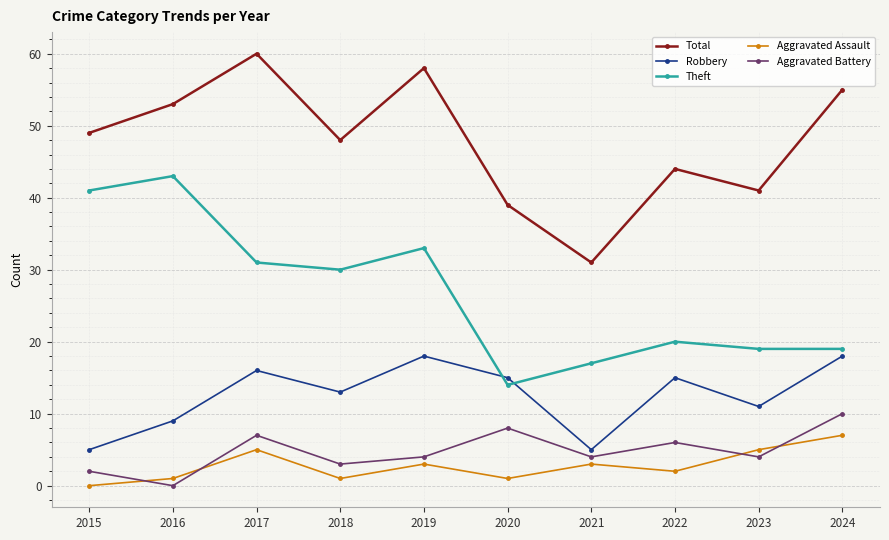

True or false: Aggravated Assault and Aggravated Battery cross at least once.

True